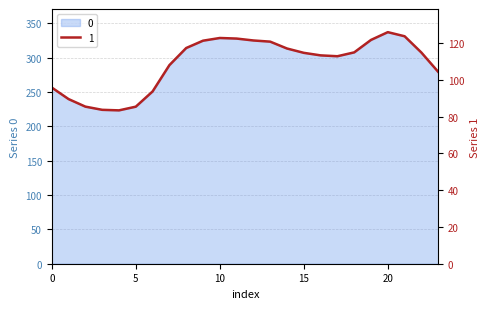

Which category has the highest value across all series?

20